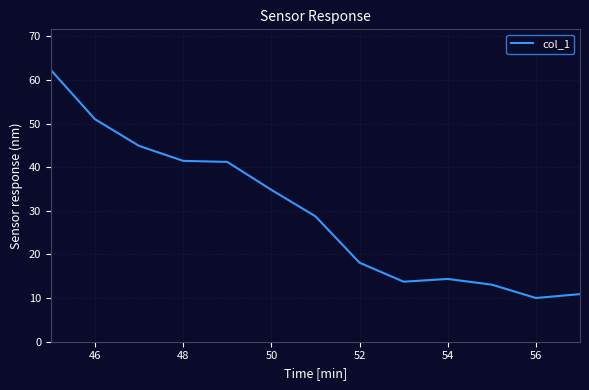

Is this an area chart (filled region under the line)?

No